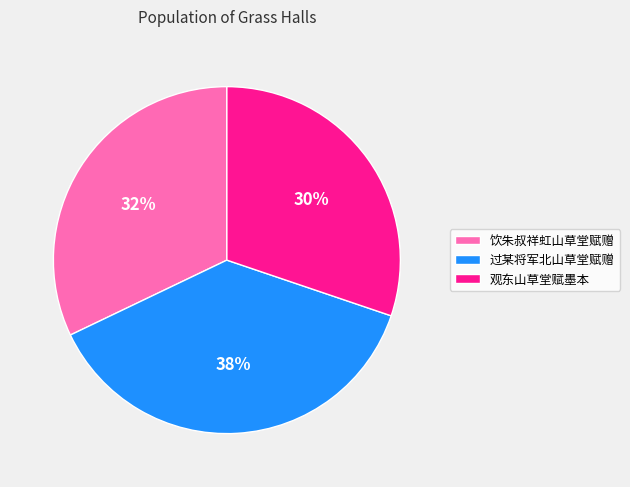

Between 过某将军北山草堂赋赠 and 观东山草堂赋墨本, which is larger?

过某将军北山草堂赋赠